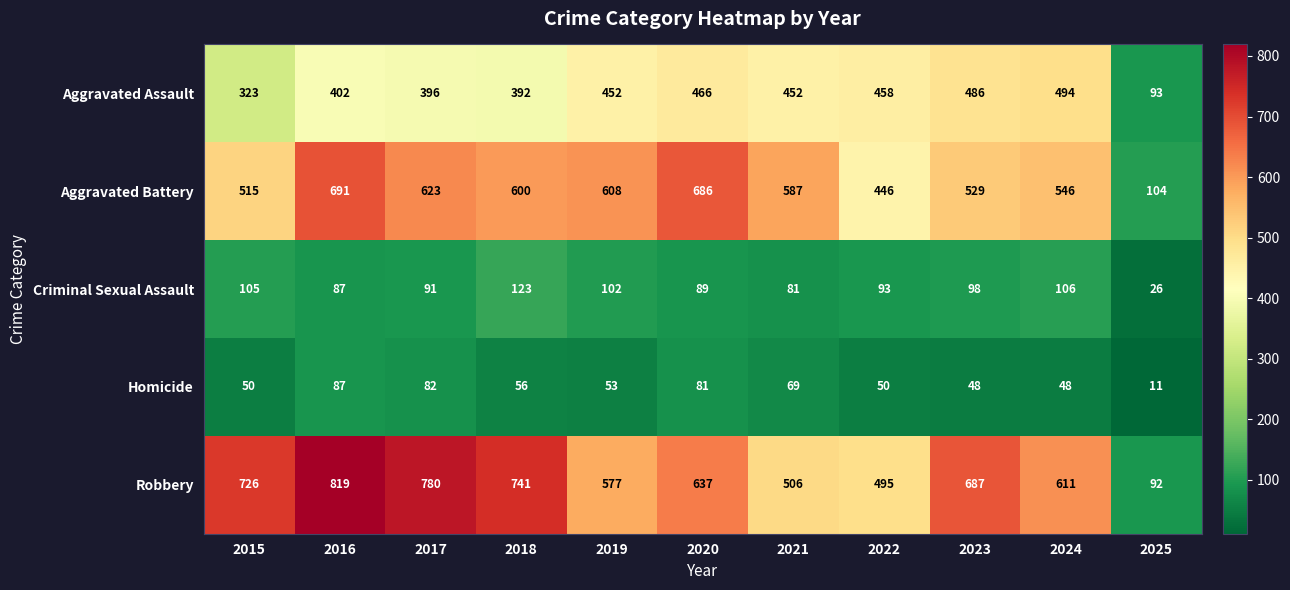

List the series in order of their peak value, highest first.

Robbery, Aggravated Battery, Aggravated Assault, Criminal Sexual Assault, Homicide